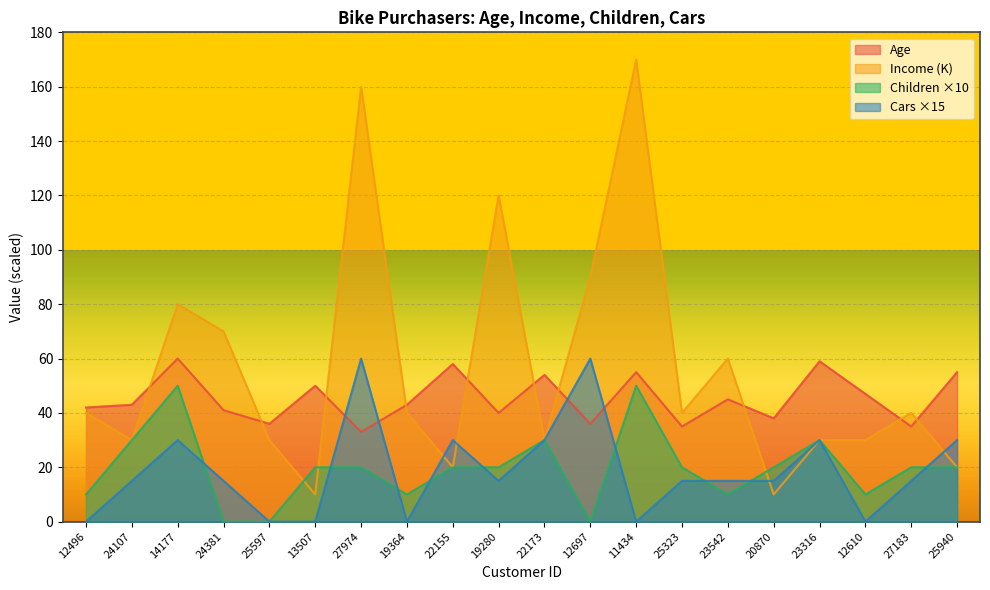

Rank the series by their maximum value, from highest to lowest.

Income, Age, Cars, Children